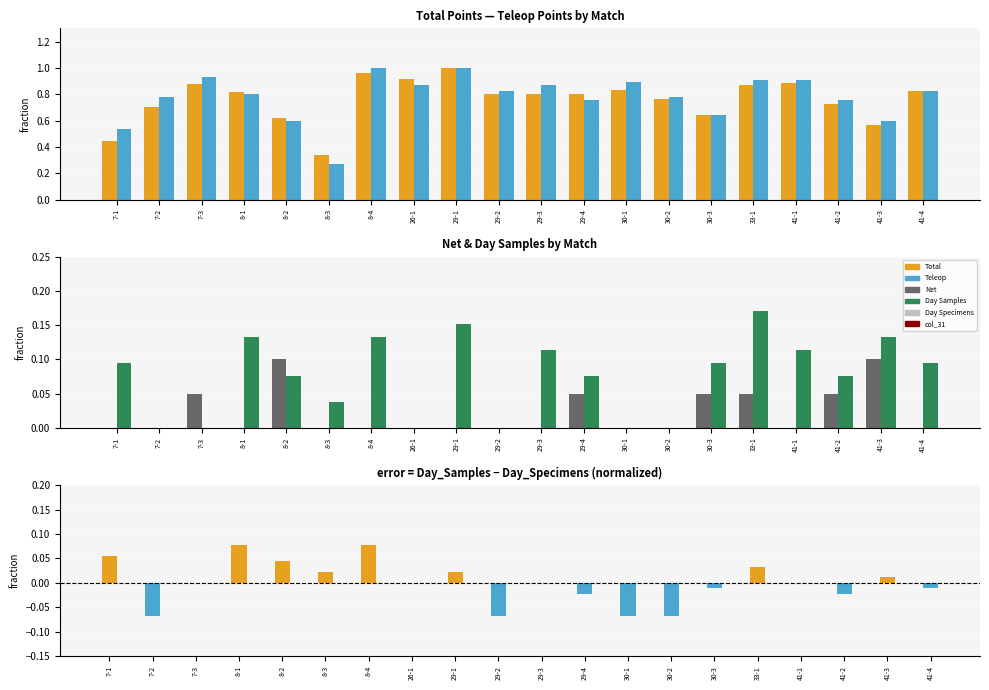

The value of Teleop at 33-1 is 0.9. True or false?

True